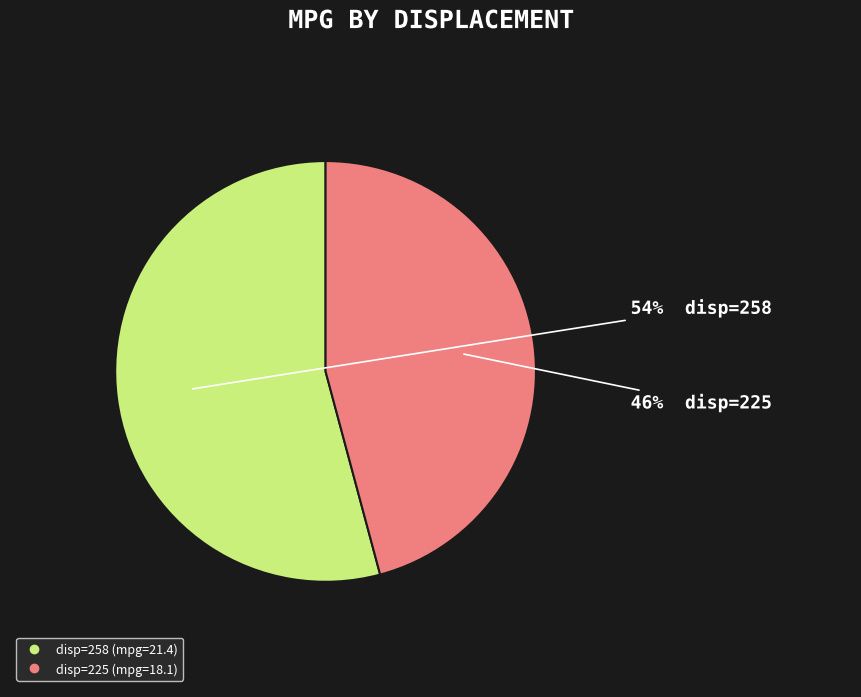

To the nearest percent, what is the difference between the largest and smallest slice percentages?

8%